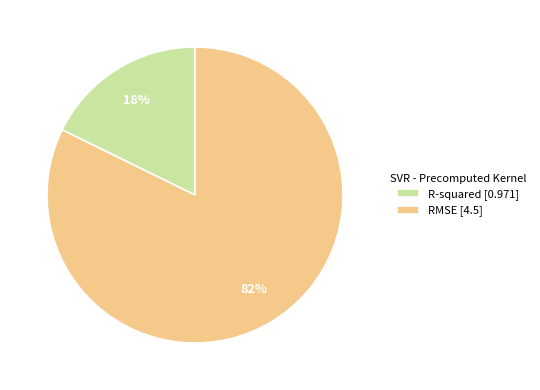

Rank the categories by value from highest to lowest.

RMSE, R-squared